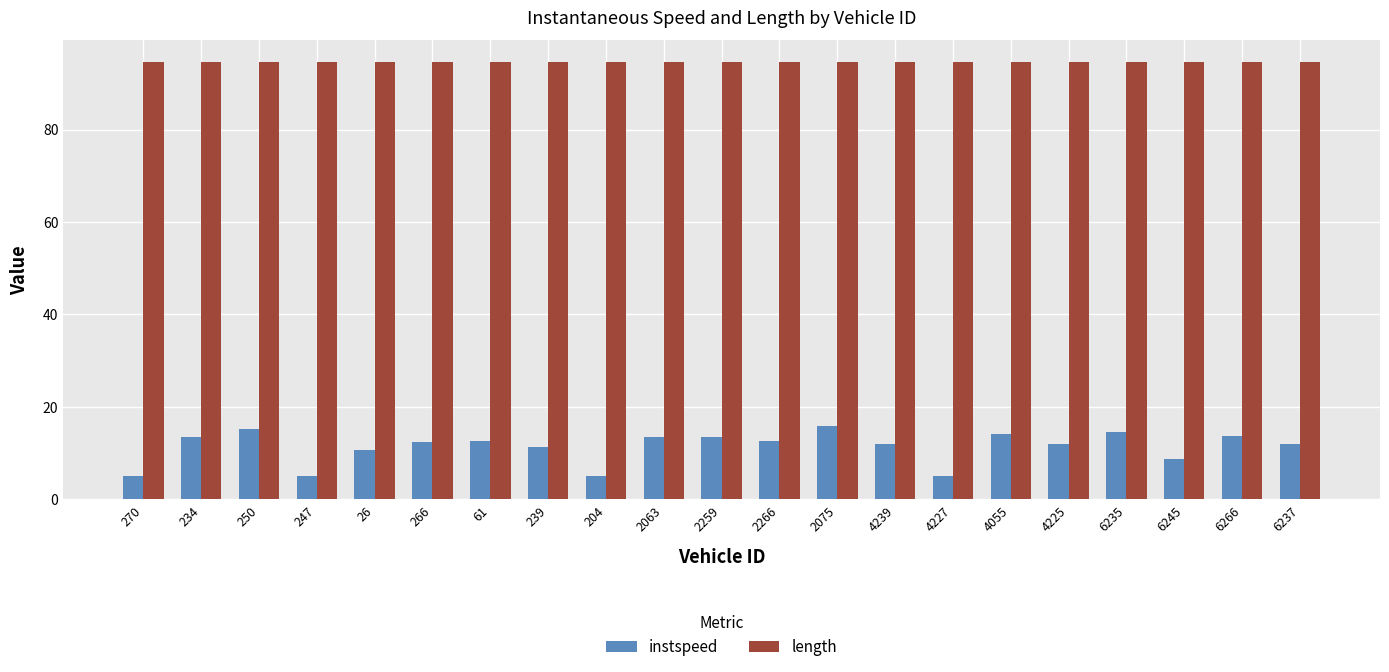

What is the sum of all length values?

1986.2